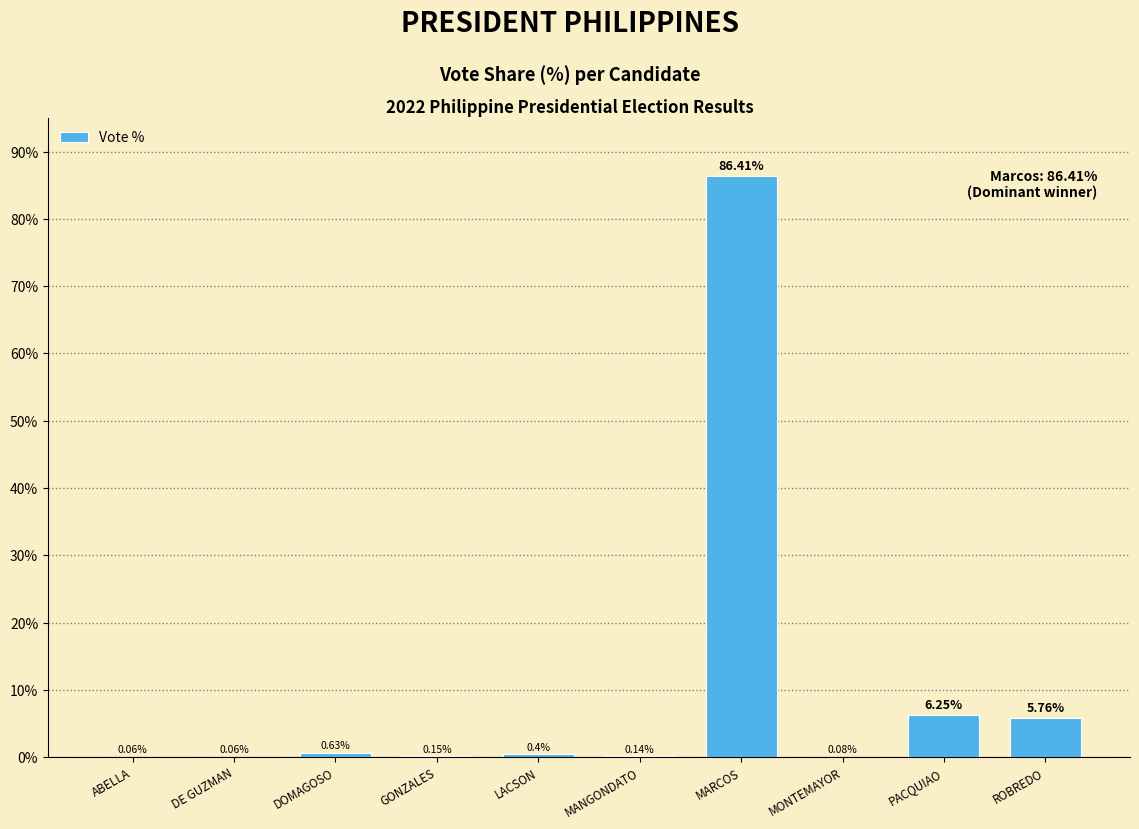

Where is the data nearest to the value 43?

PACQUIAO